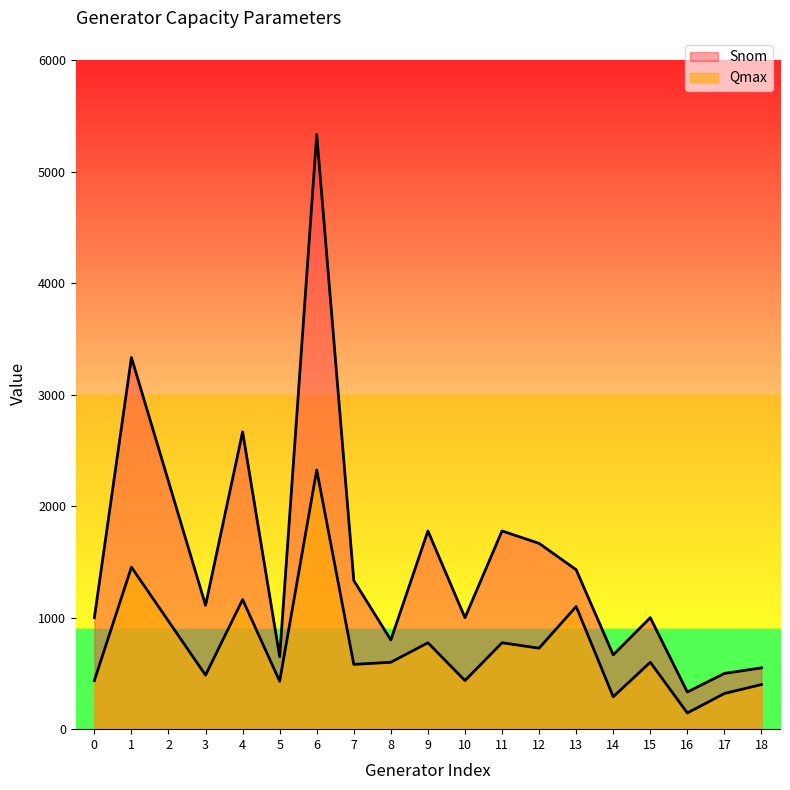

What is the sum of all Qmax values?

14008.2